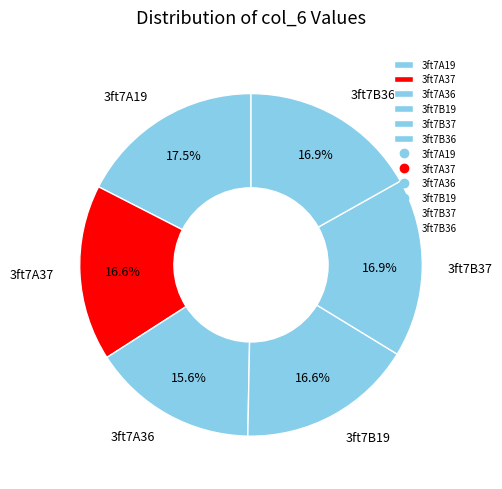

Is there any slice that represents more than half of the pie?

No